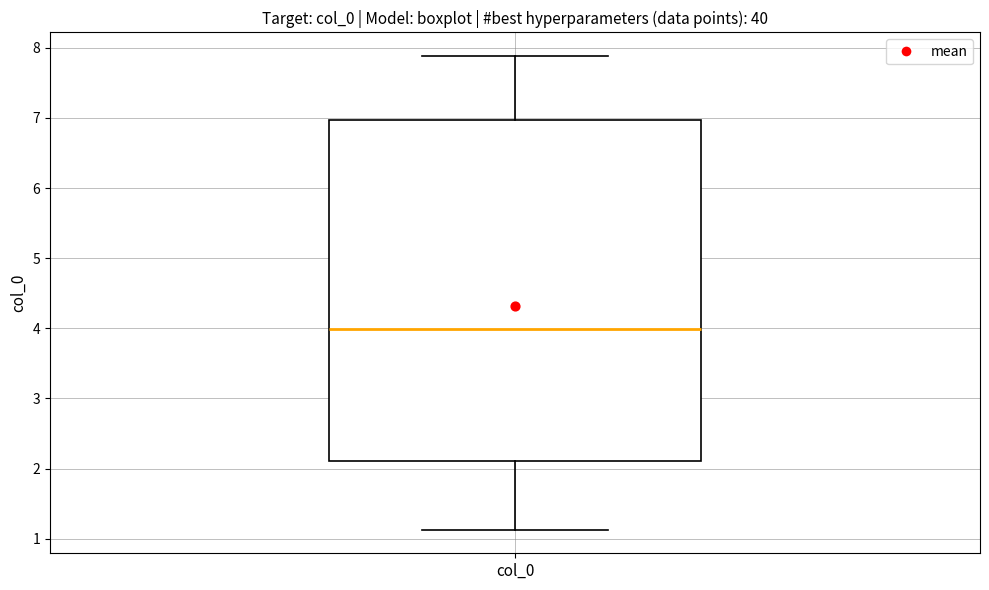

Read this box plot against the y-axis: the position of the median line, the range covered by the box, and the ends of both whiskers. The values are not printed on the chart, so give them approximately, as read against the axis.

median 4.0, box 2.1 to 7.0, whiskers 1.1 to 7.9